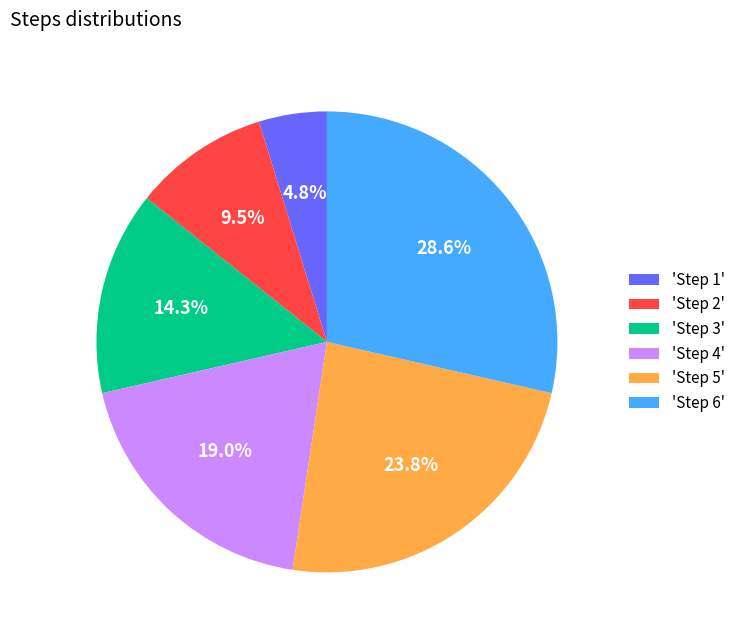

How many segments does this pie chart have?

6